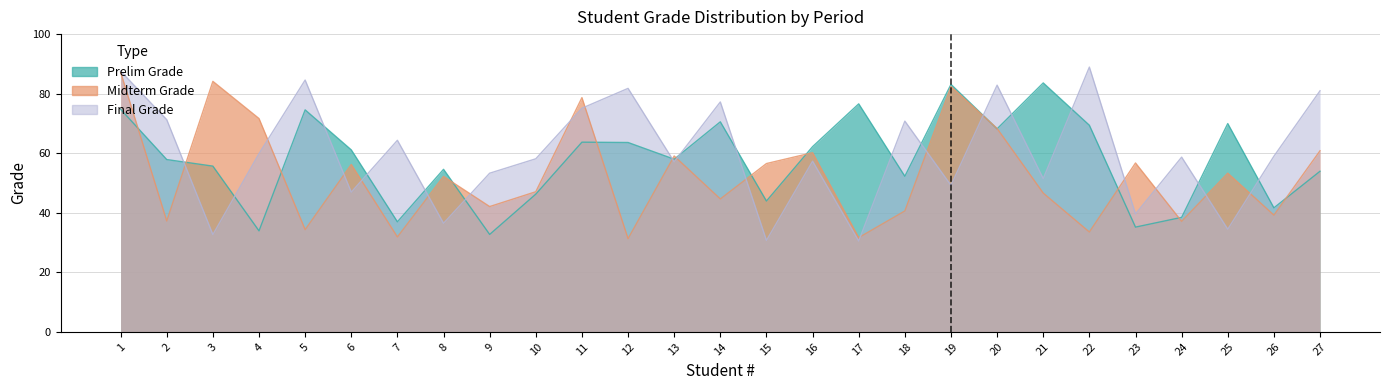

True or false: Final Grade has a value of 84.6 at 5.

True